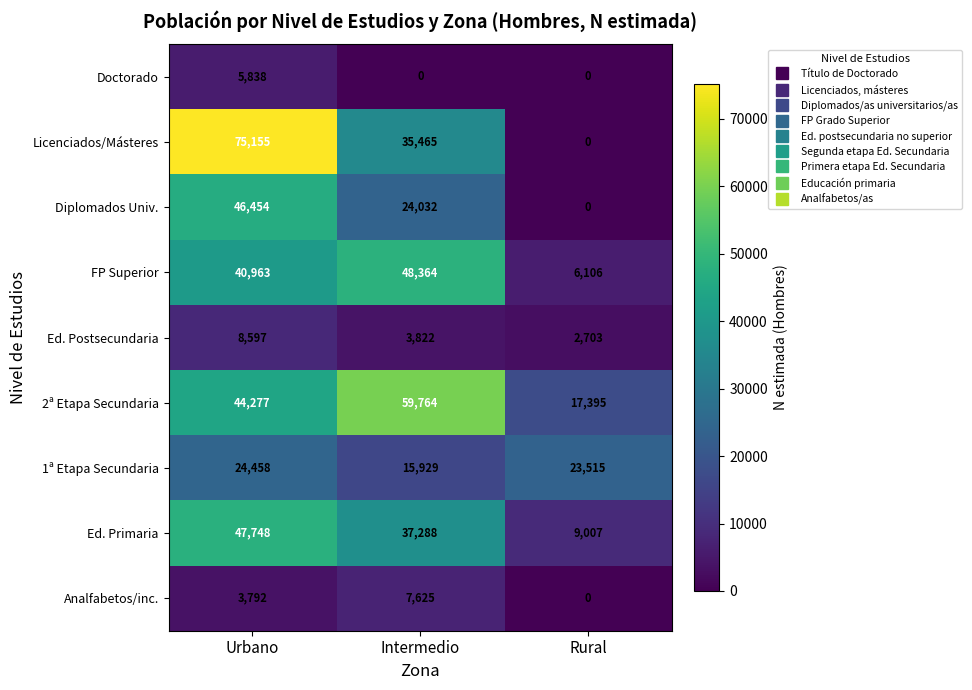

Which series has the largest total across all categories?

2ª Etapa Secundaria